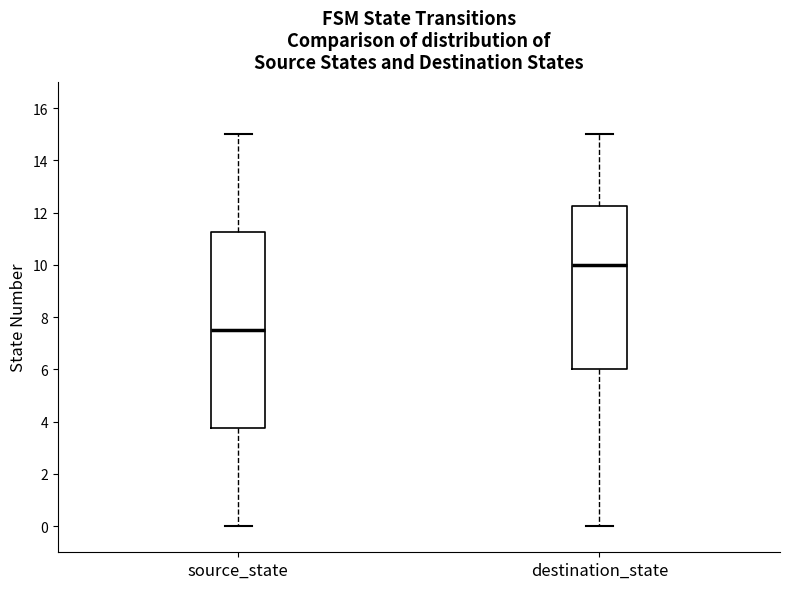

Reading left to right, read every box against the y-axis: the position of its median line, the range the box covers, and the ends of its whiskers. The values are not printed on the chart, so give them approximately, as read against the axis.

source_state: median 7.6, box 3.8 to 11.2, whiskers 0.0 to 15.0
destination_state: median 10.0, box 6.0 to 12.2, whiskers 0.0 to 15.0